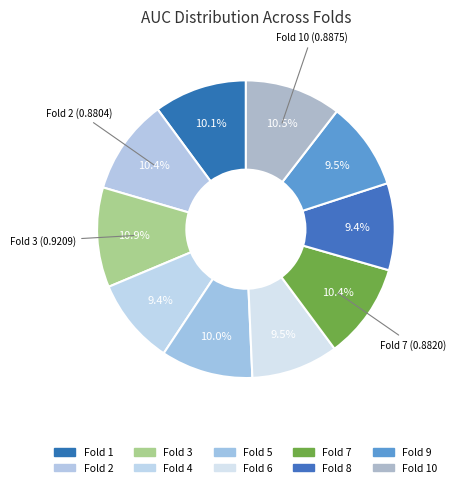

How many segments does this pie chart have?

10